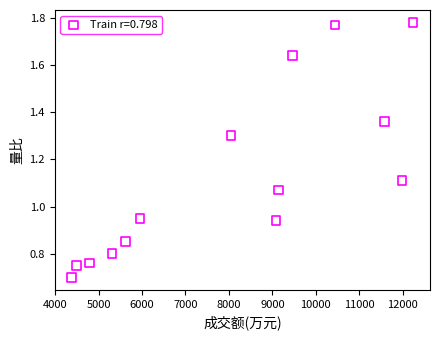

What is the range of X values (max minus min)?

7854.0